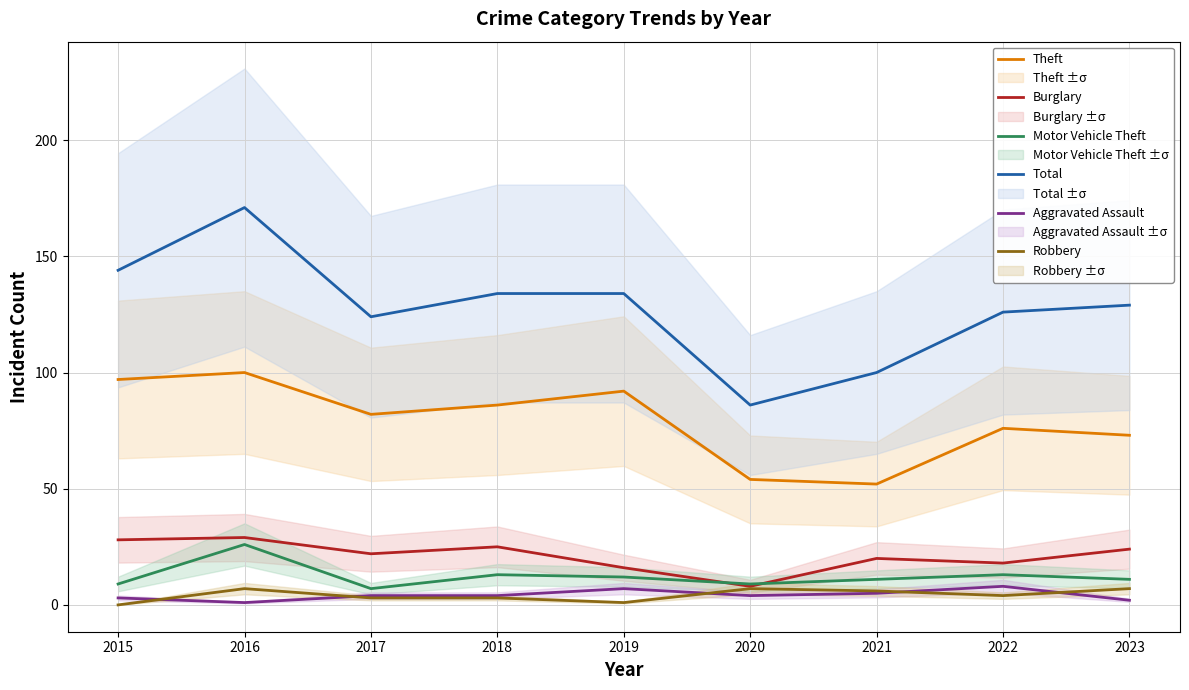

Reading left to right, extract all data points from this chart.

Theft: 97	100	82	86	92	54	52	76	73
Burglary: 28	29	22	25	16	8	20	18	24
Motor Vehicle Theft: 9	26	7	13	12	9	11	13	11
Total: 144	171	124	134	134	86	100	126	129
Aggravated Assault: 3	1	4	4	7	4	5	8	2
Robbery: 0	7	3	3	1	7	6	4	7